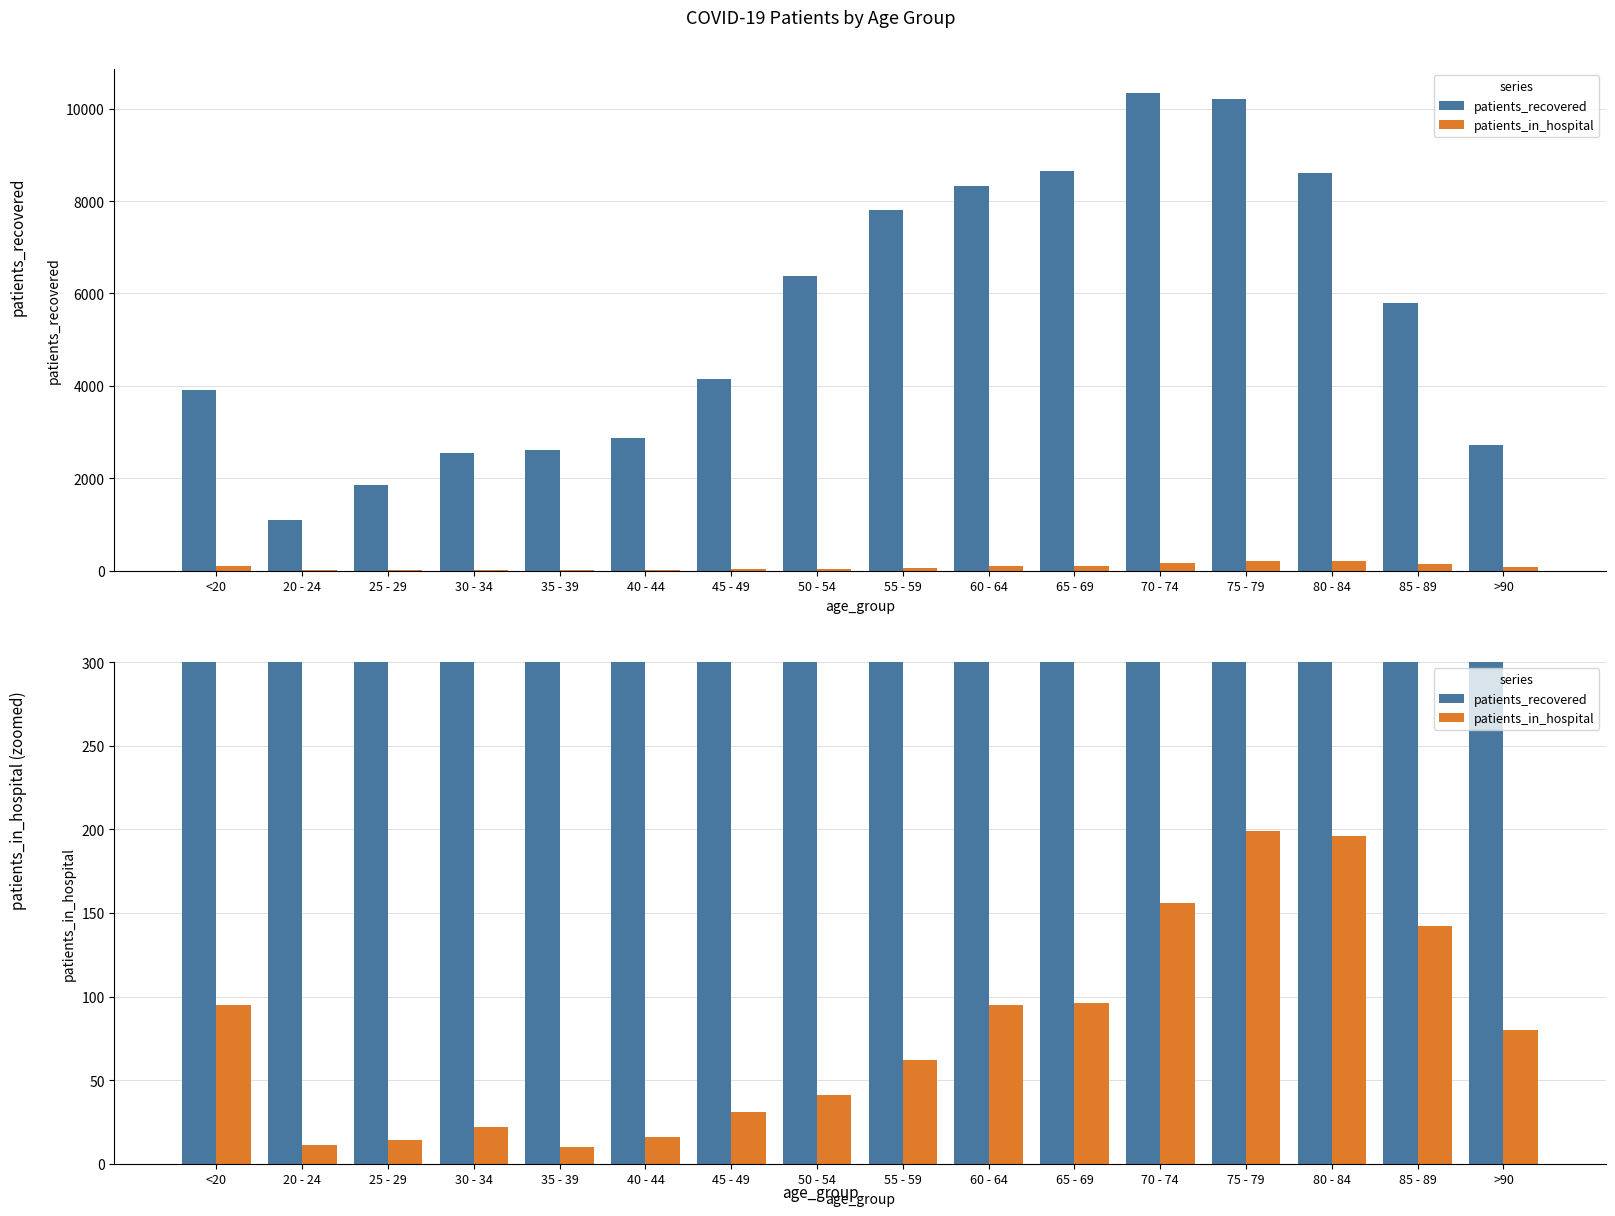

Rank the series at 65 - 69 from lowest to highest value.

patients_in_hospital, patients_recovered